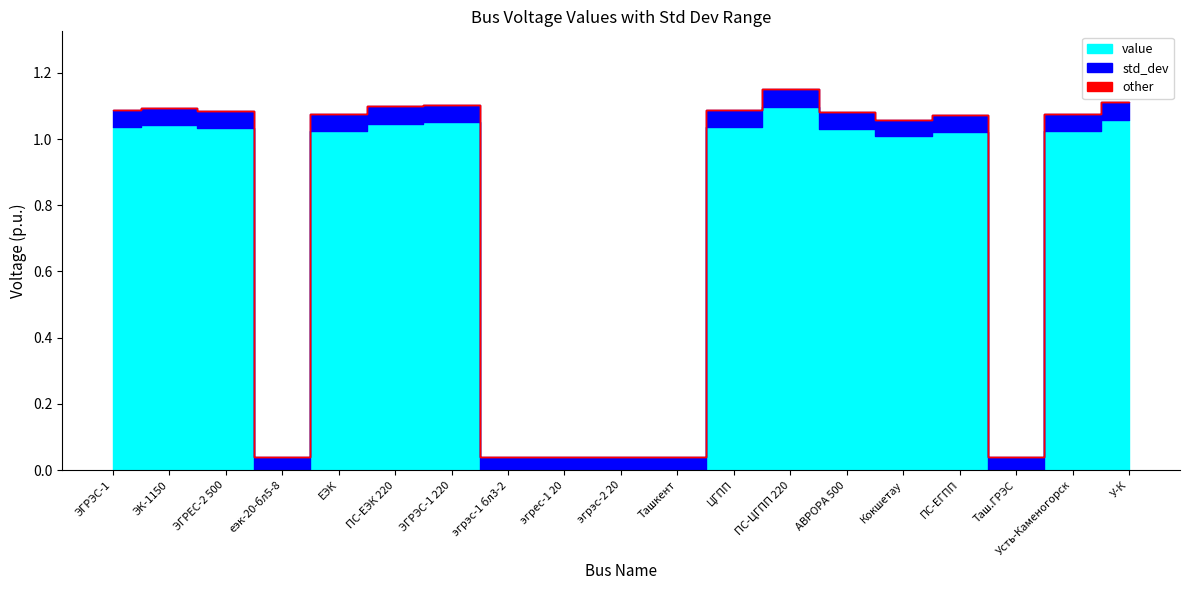

What is the value of the std_dev point at the 12th from the left?

0.1